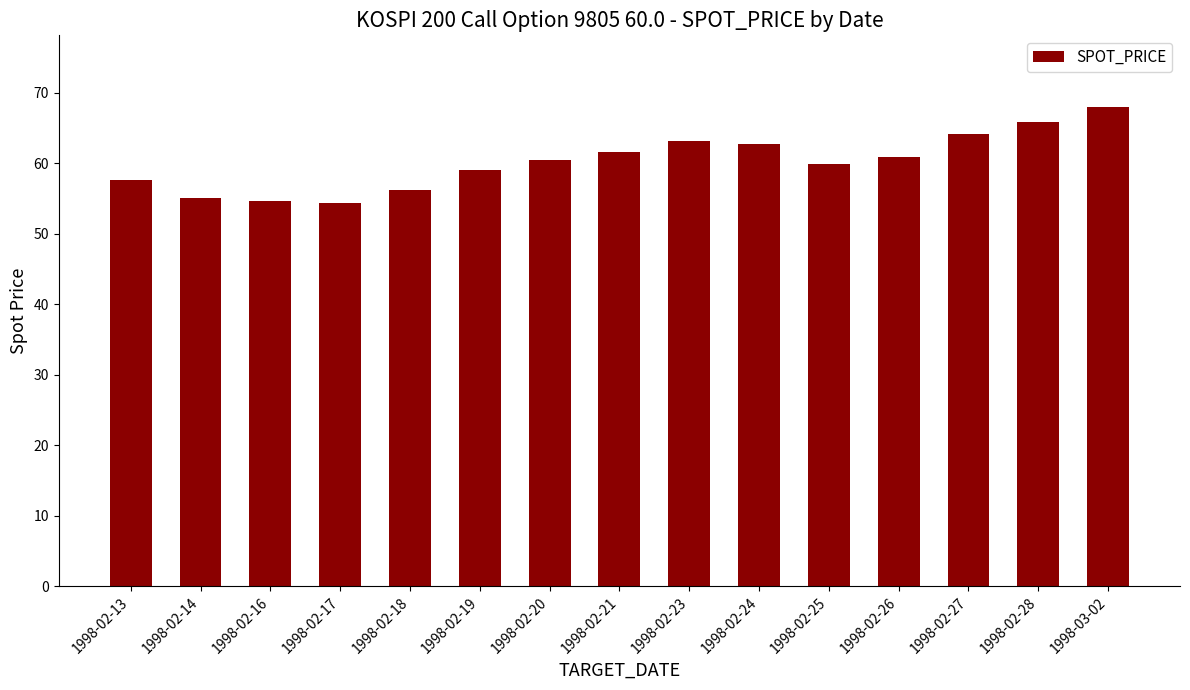

How many series are shown in this chart?

1